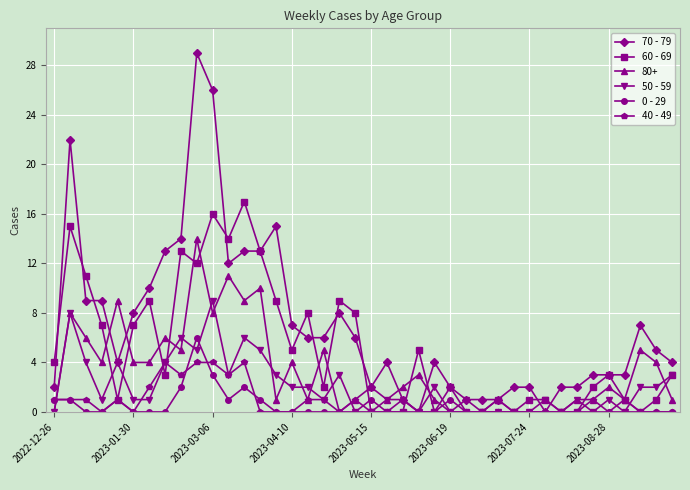

True or false: 80+ has more than 2 points higher than both neighbors.

True